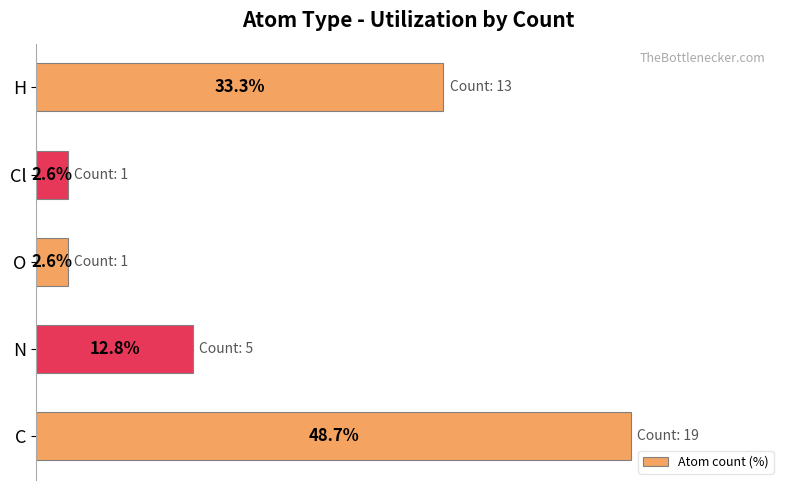

Which label corresponds to the largest value in the chart?

C